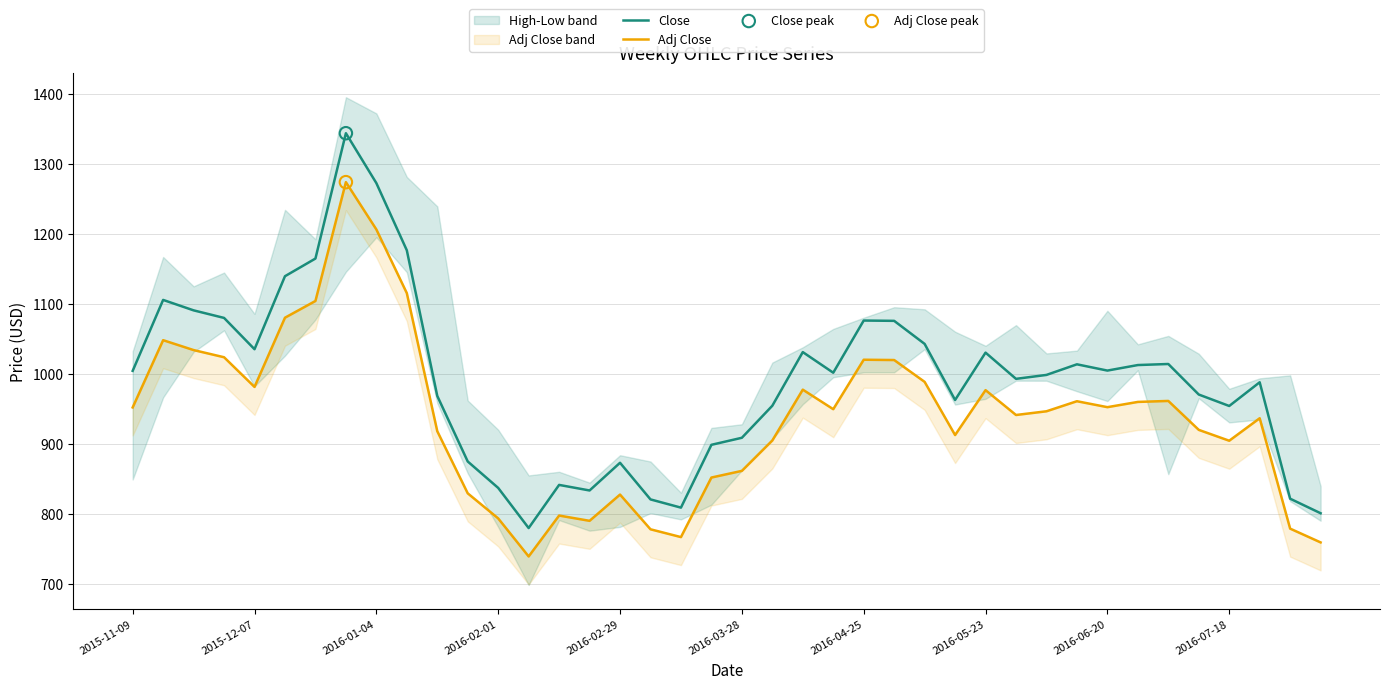

Which series has the widest spread of Y values?

Close